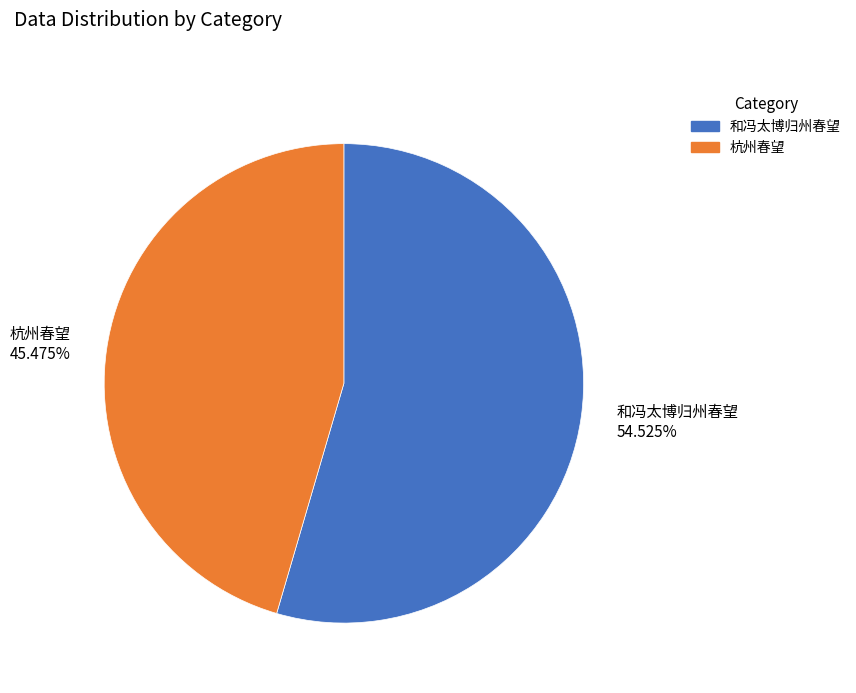

Rank the categories by value from lowest to highest.

杭州春望, 和冯太博归州春望